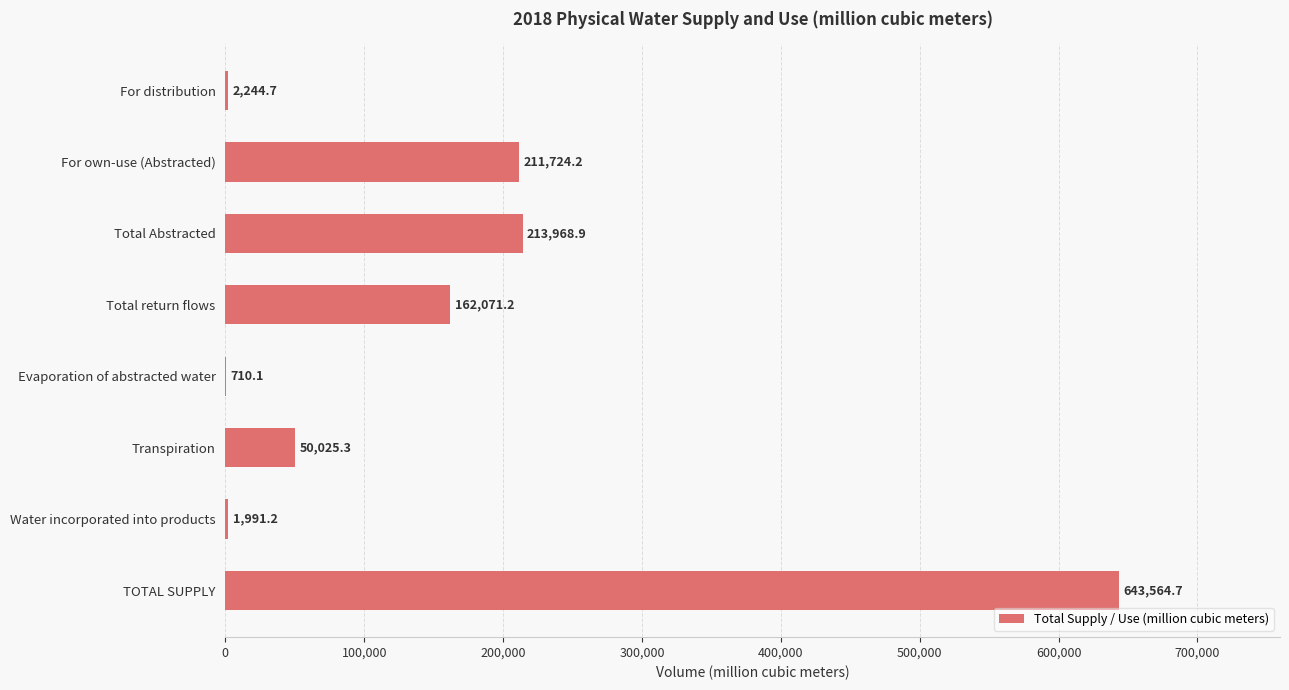

Which has a higher value, Evaporation of abstracted water or Transpiration?

Transpiration